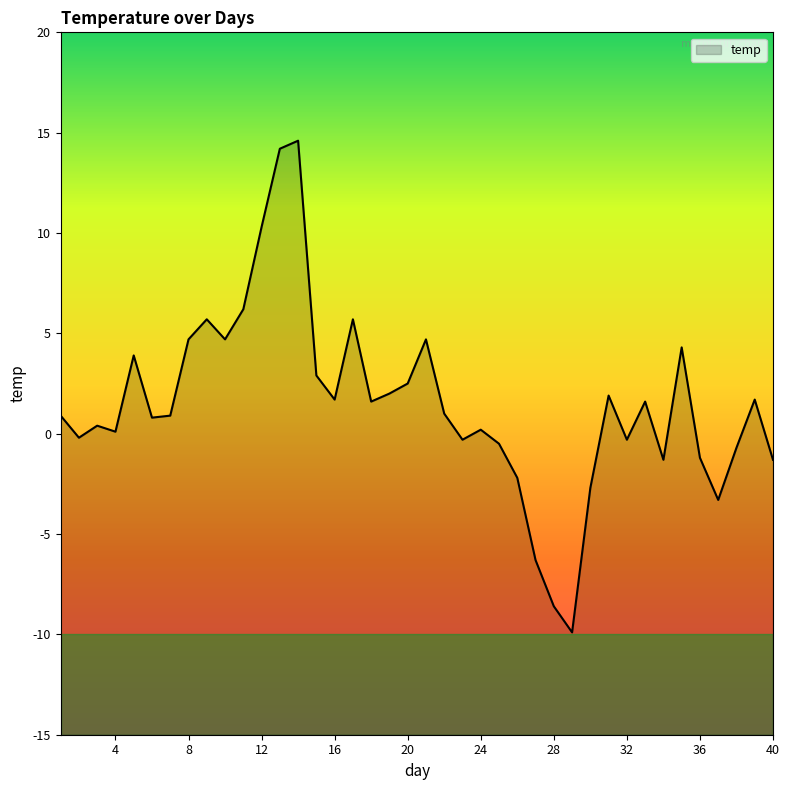

How many negative values are there?

14